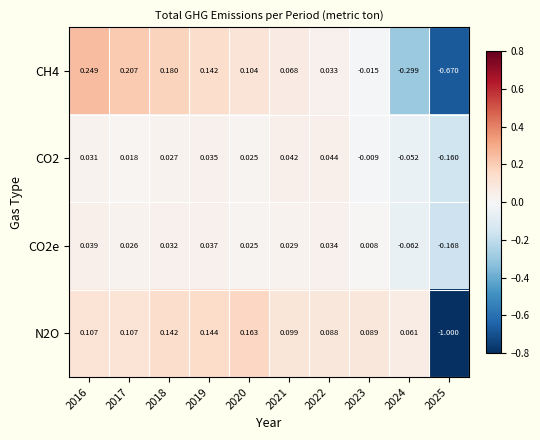

Is the value of CO2 at 2018 greater than the value of CO2e at 2016?

No